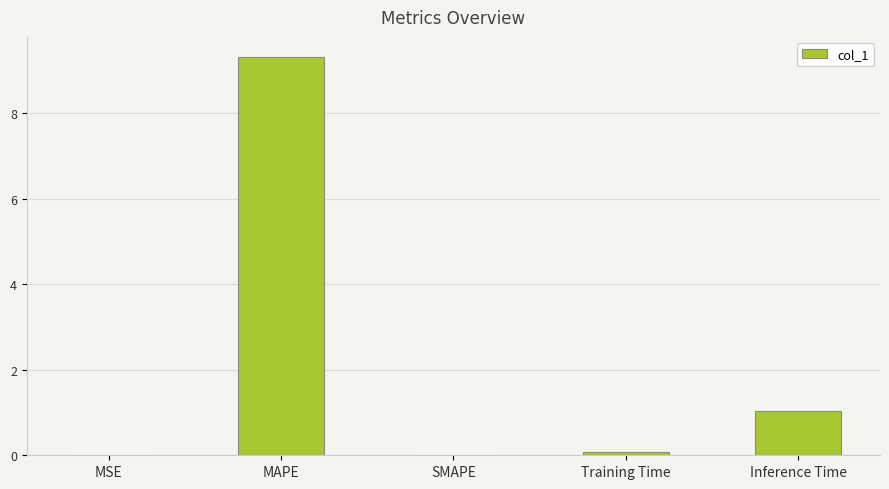

Does the chart contain stacked bars?

No